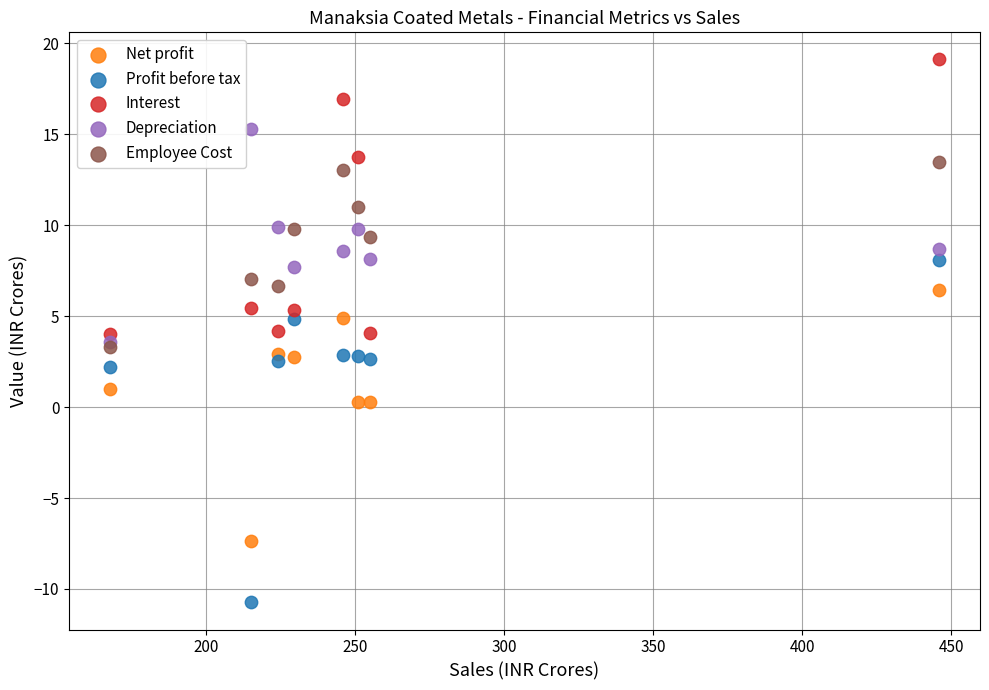

What are all the series names shown in the legend?

Net profit, Profit before tax, Interest, Depreciation, Employee Cost